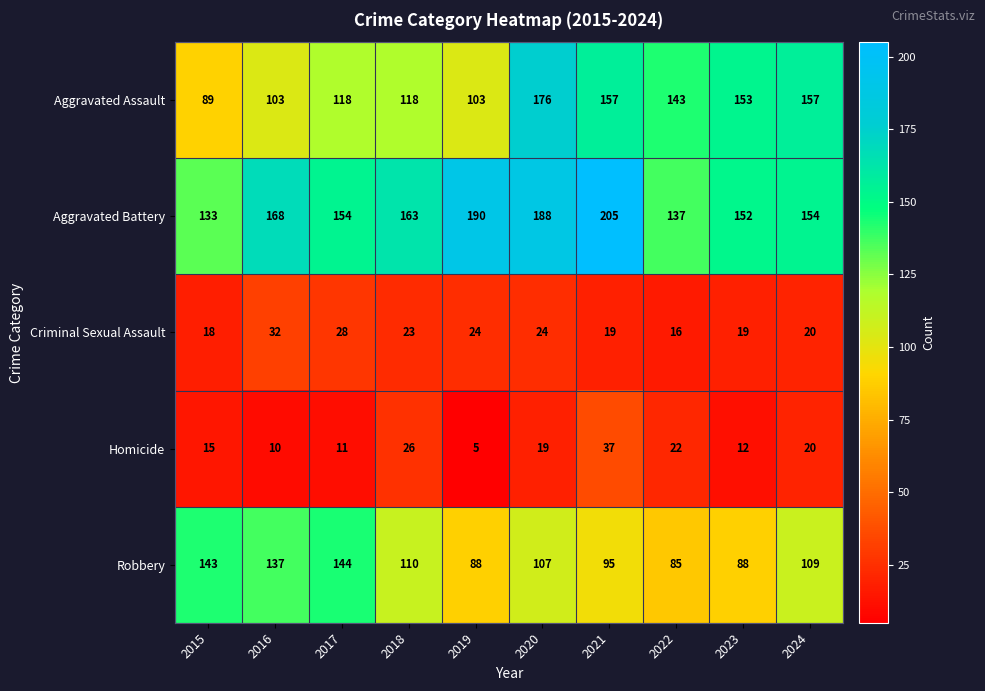

What is the difference between the Aggravated Assault values at 2017 and 2015?

29